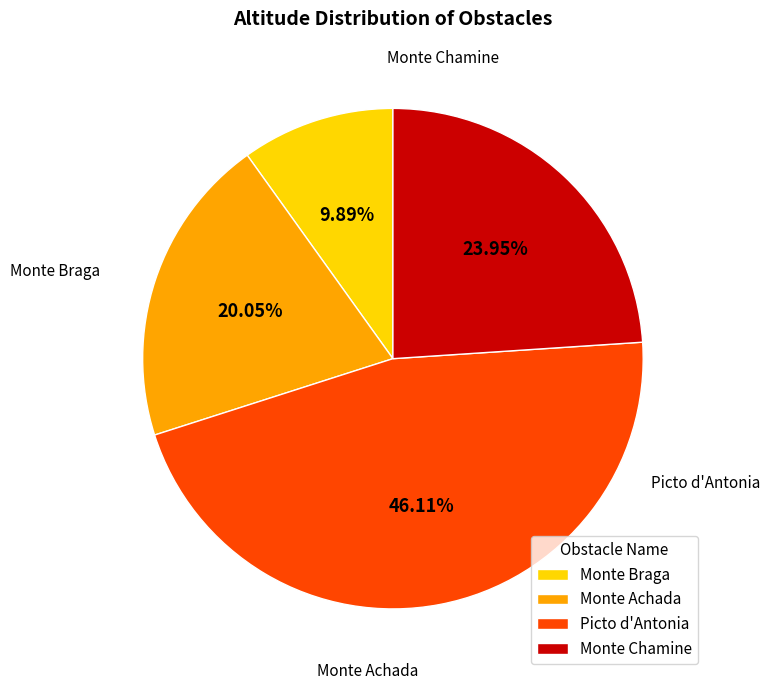

How many slices are in this pie chart?

4